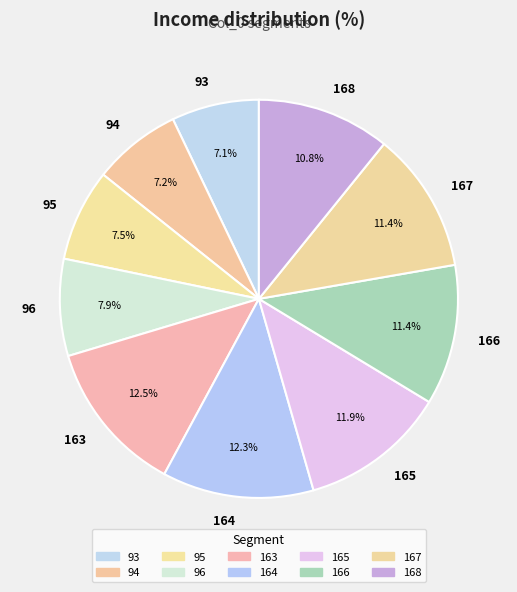

To the nearest percent, what is the combined percentage of 166 and 168?

22%